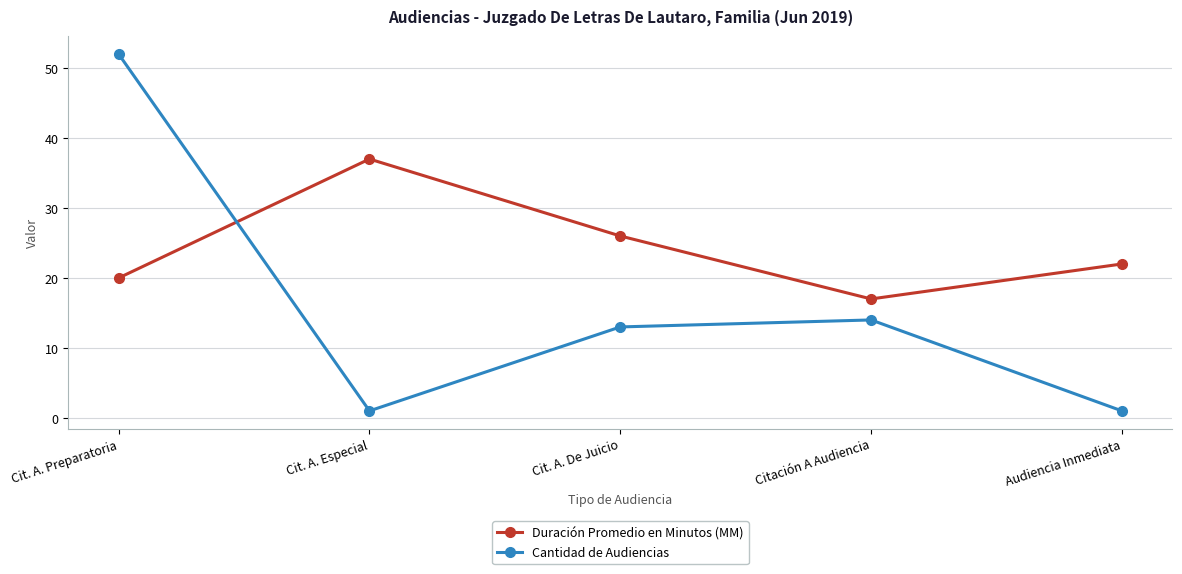

What is the total value across all series at Citación A Audiencia?

31